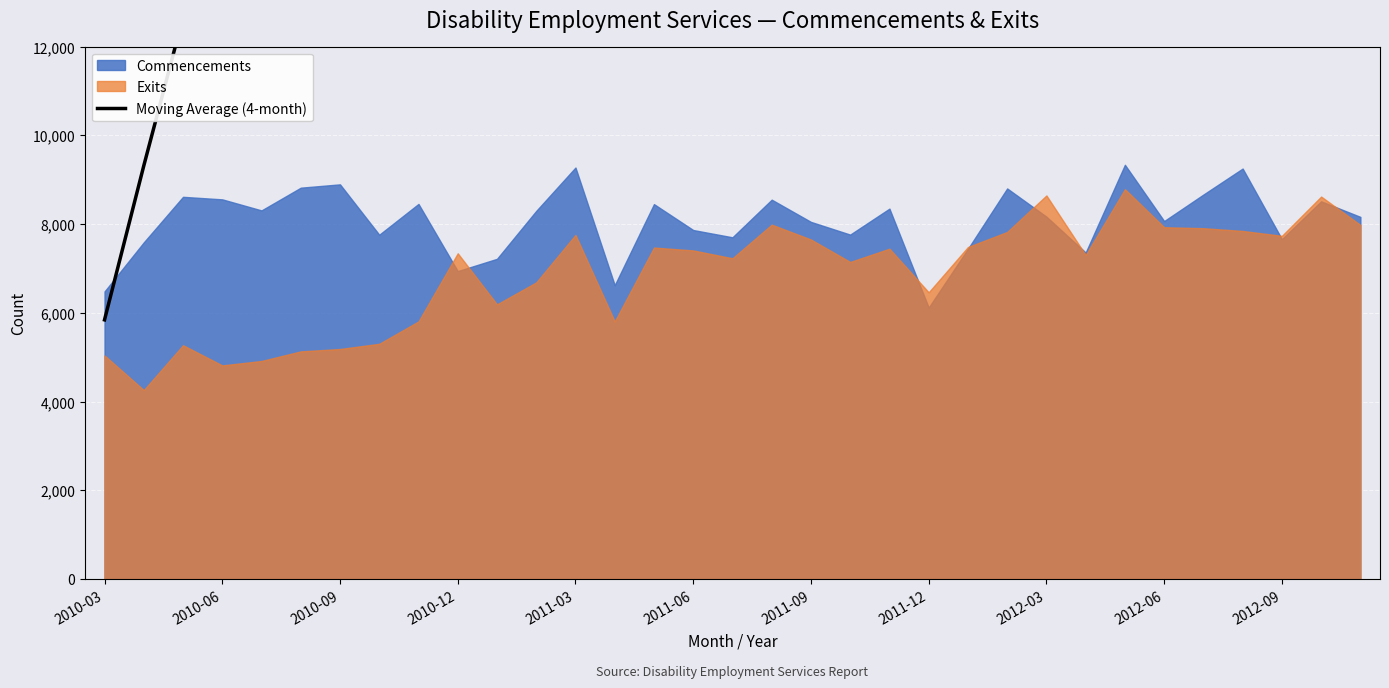

Is it true that the value at 2012-09 is 16551.0?

True